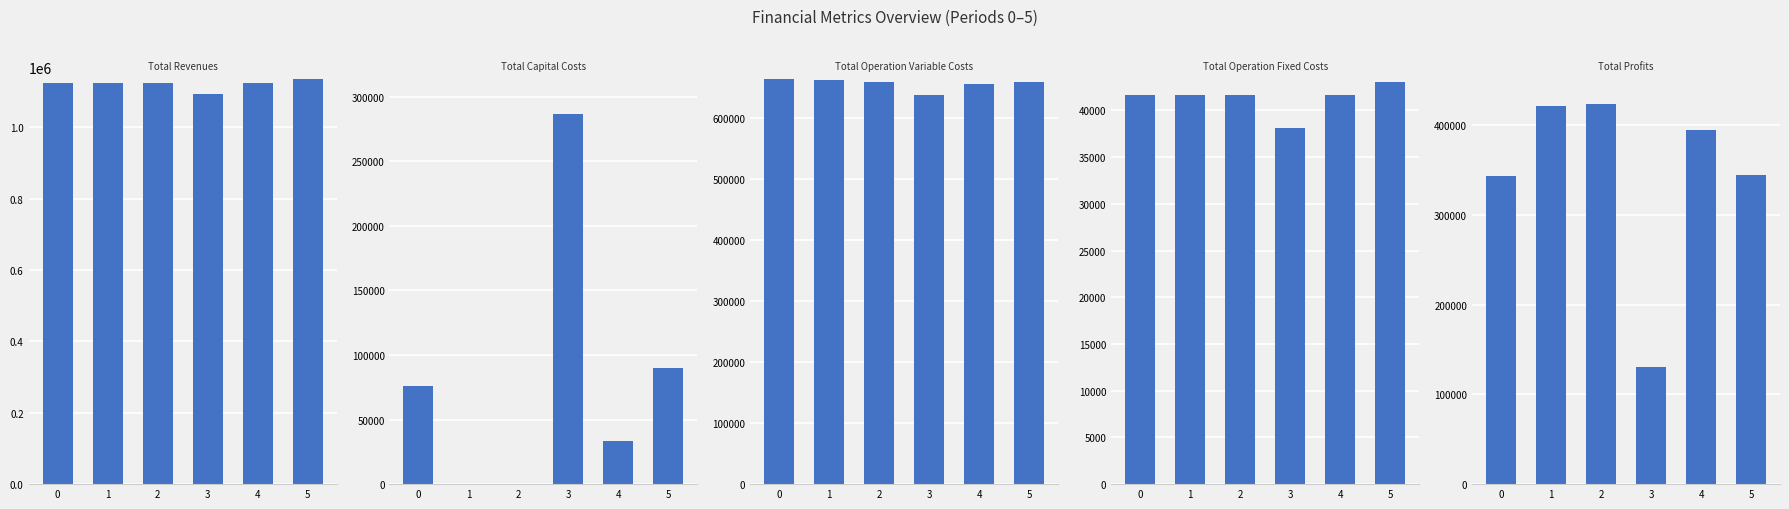

Reading right to left, what are all the values shown in this chart?

Total Revenues: 1136181.1	1125509.1	1093111.7	1125509.1	1125509.1	1125509.1
Total Capital Costs: 89600.0	33600.0	286400.0	0.0	0.0	76000.0
Total Operation Variable Costs: 659337.7	655313.1	638289.0	659867.8	662140.6	664410.2
Total Operation Fixed Costs: 43043.3	41614.2	38083.3	41614.2	41614.2	41614.2
Total Profits: 344200.1	394981.9	130339.4	424027.1	421754.4	343484.8